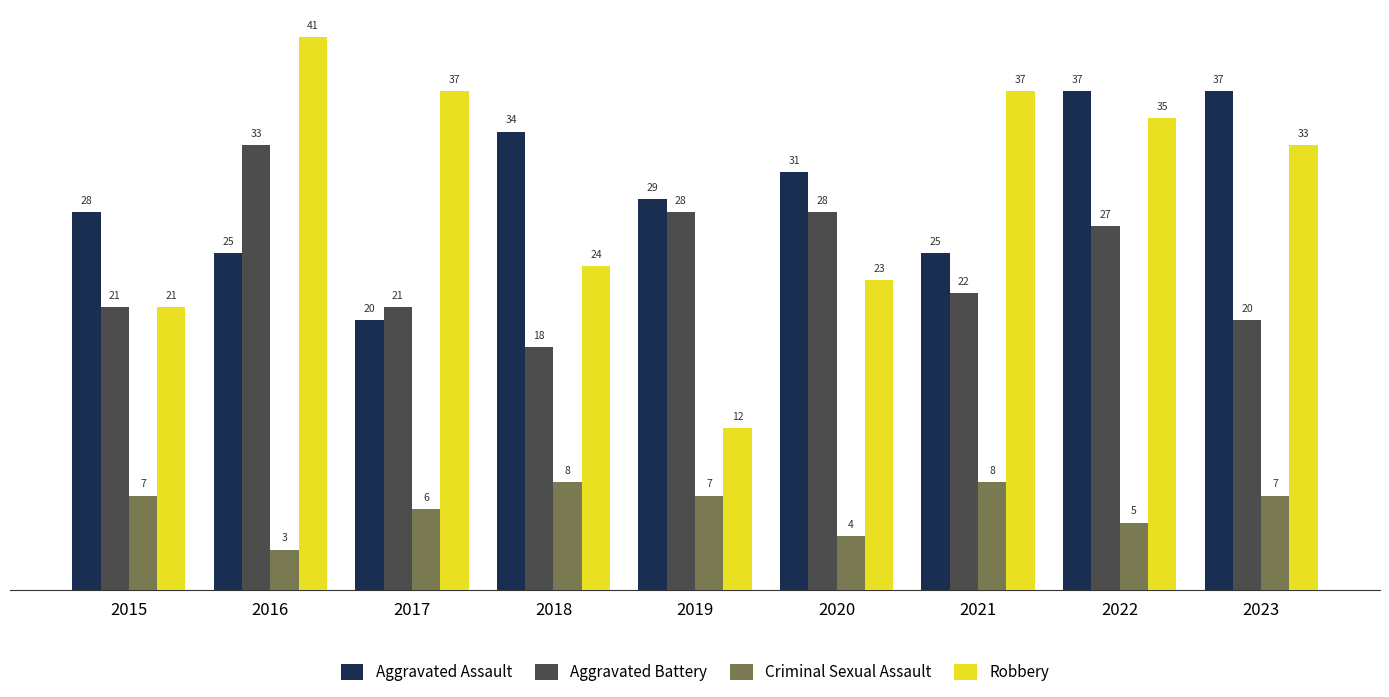

Is the value of Aggravated Assault at 2021 greater than the value of Robbery at 2019?

Yes